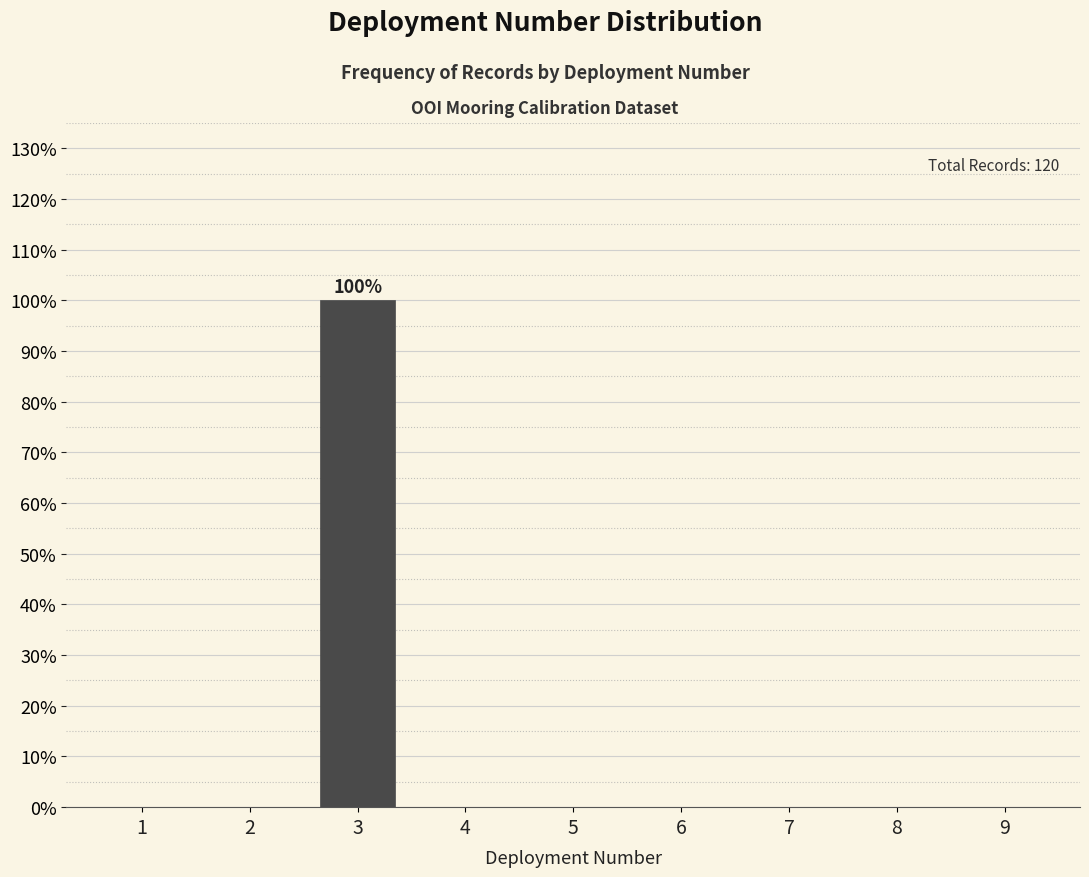

Reading left to right, list all the values displayed in this chart.

1=0	2=0	3=100	4=0	5=0	6=0	7=0	8=0	9=0